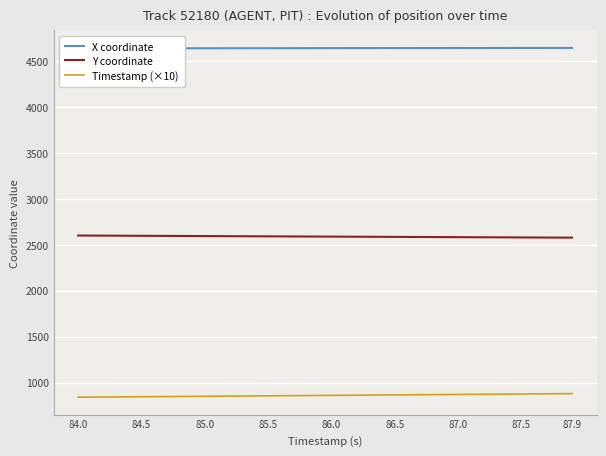

How many categories are shown in the chart?

40